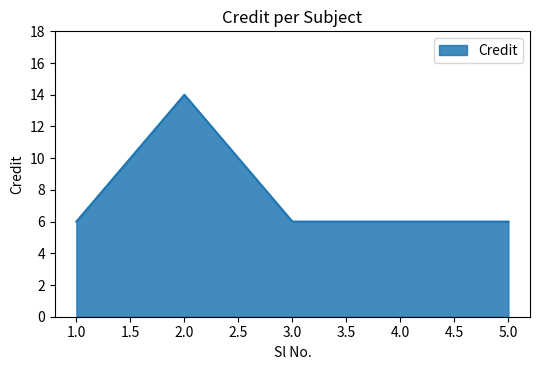

Is it true that the value at 2.0 is 7?

False